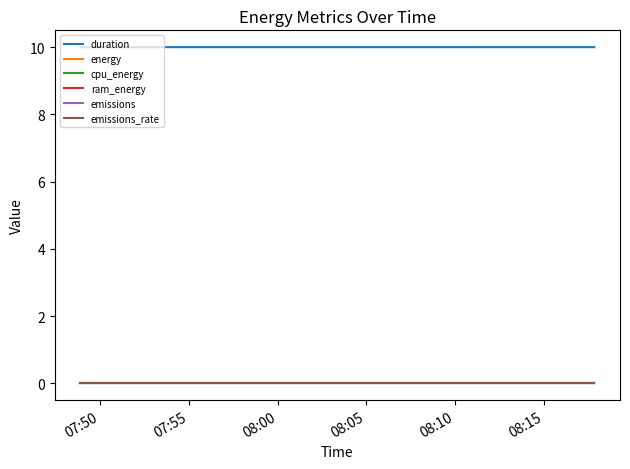

Which series has the largest total across all categories?

duration